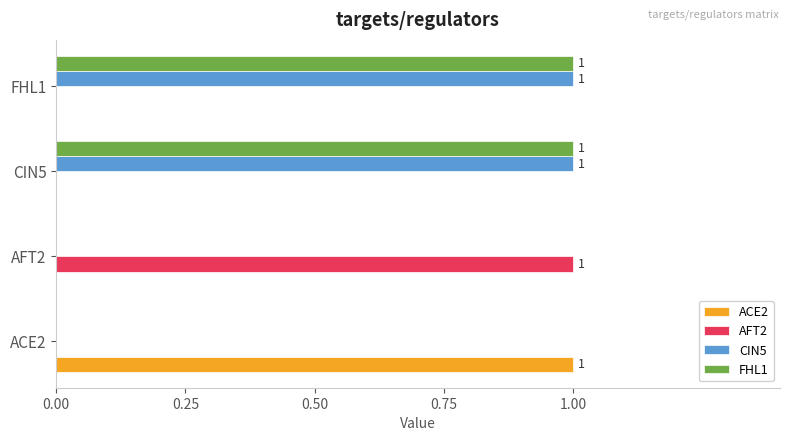

Is it true that FHL1 equals 2 at FHL1?

False